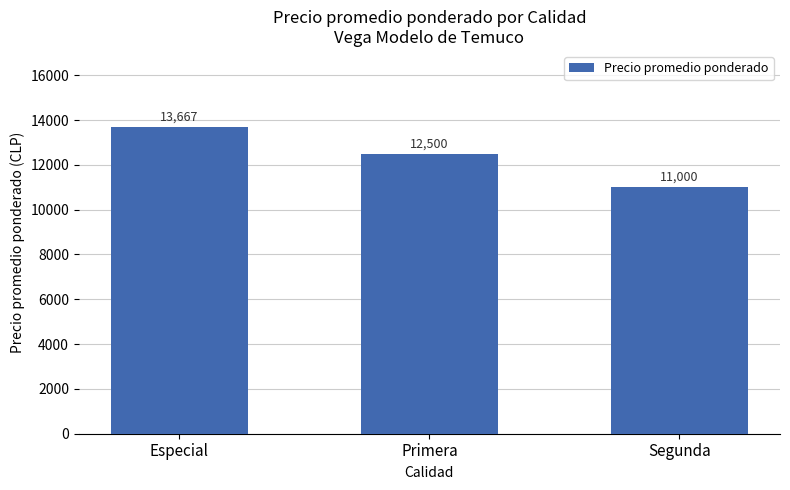

What is the difference between the values at Segunda and Primera?

1500